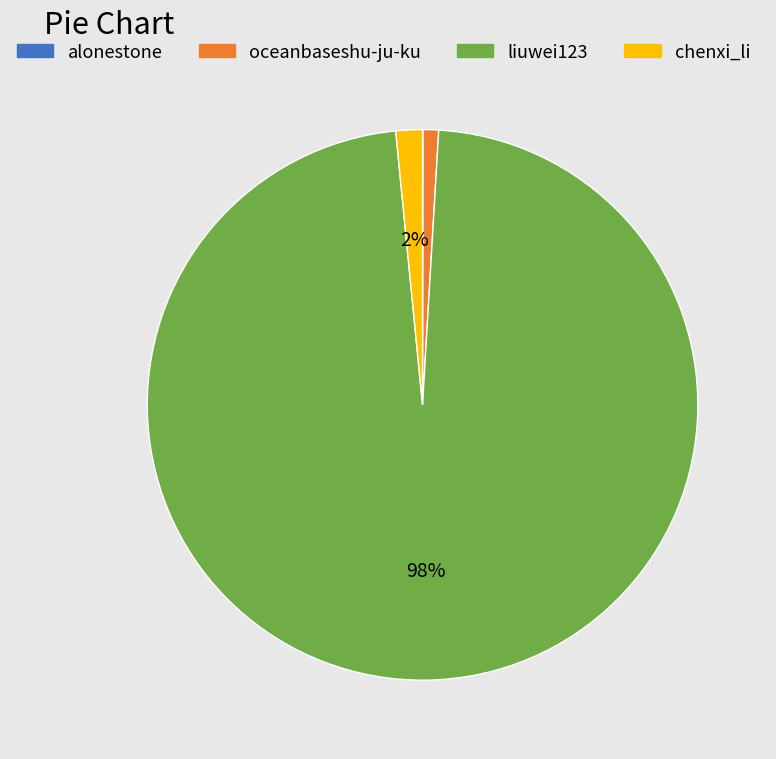

Does oceanbaseshu-ju-ku represent more than half of the total?

No